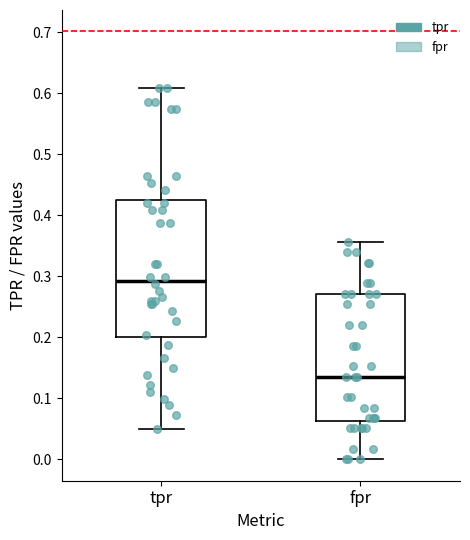

Reading left to right, read every box against the y-axis: the position of its median line, the range the box covers, and the ends of its whiskers. The values are not printed on the chart, so give them approximately, as read against the axis.

tpr: median 0.29, box 0.20 to 0.43, whiskers 0.05 to 0.61
fpr: median 0.14, box 0.06 to 0.27, whiskers 0.00 to 0.36